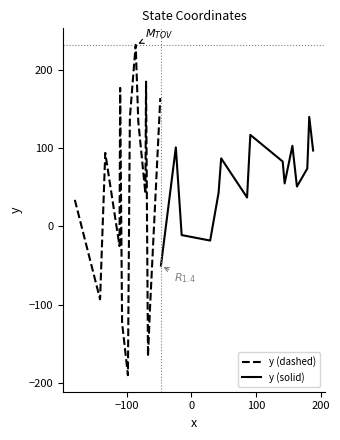

Rank the series by their maximum value, from highest to lowest.

y (dashed), y (solid)